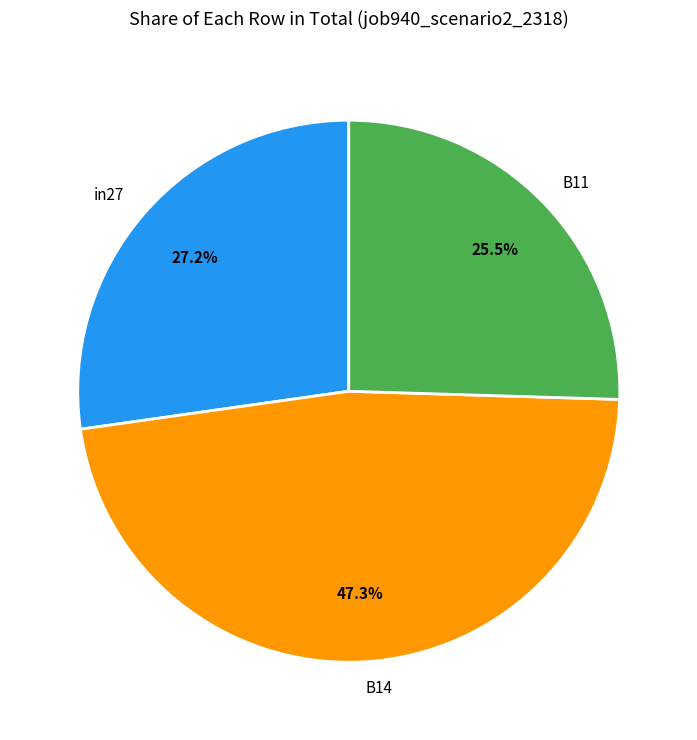

Combined, what portion of the pie is in27 and B11?

52.7%